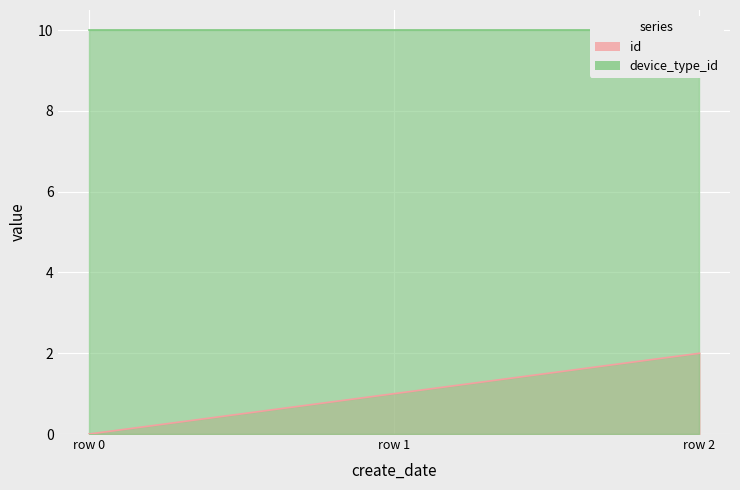

How many values are below 1?

1